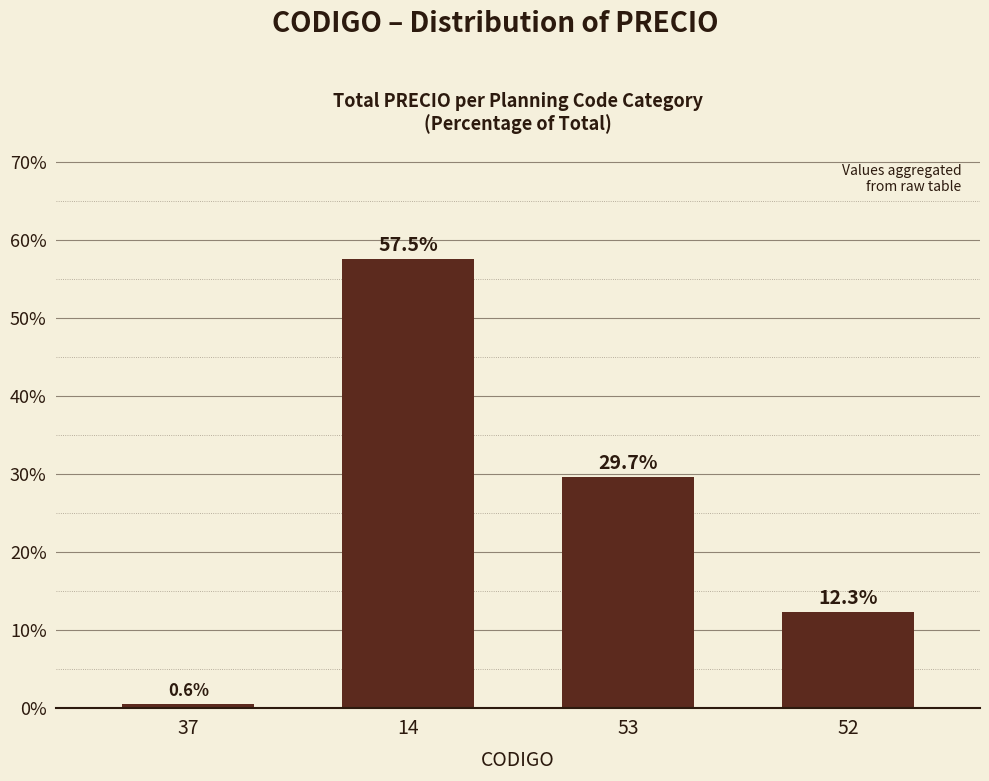

What is the difference between the maximum and minimum values?

56.9